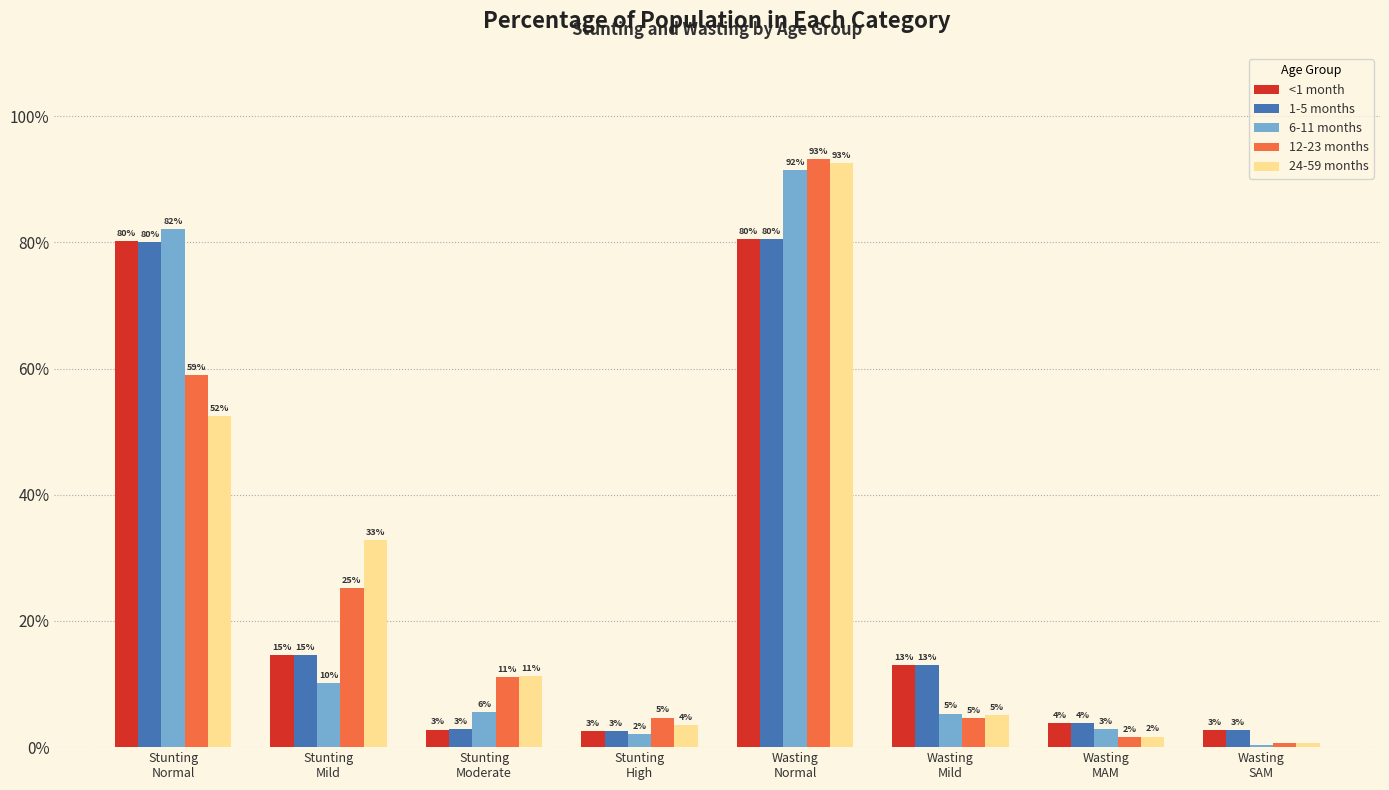

What is the approximate value of 6-11 months at Stunting
Normal?

0.8